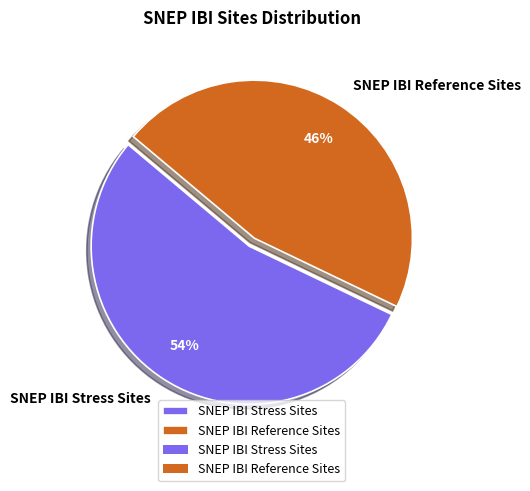

Combined, do SNEP IBI Stress Sites and SNEP IBI Reference Sites account for over 50%?

Yes